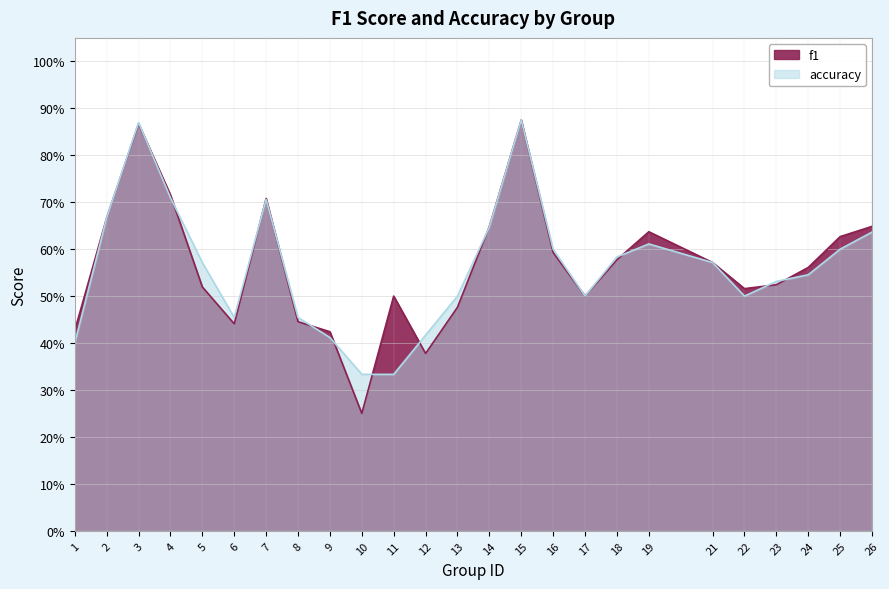

After their last crossing, which series has the higher values: accuracy or f1?

f1